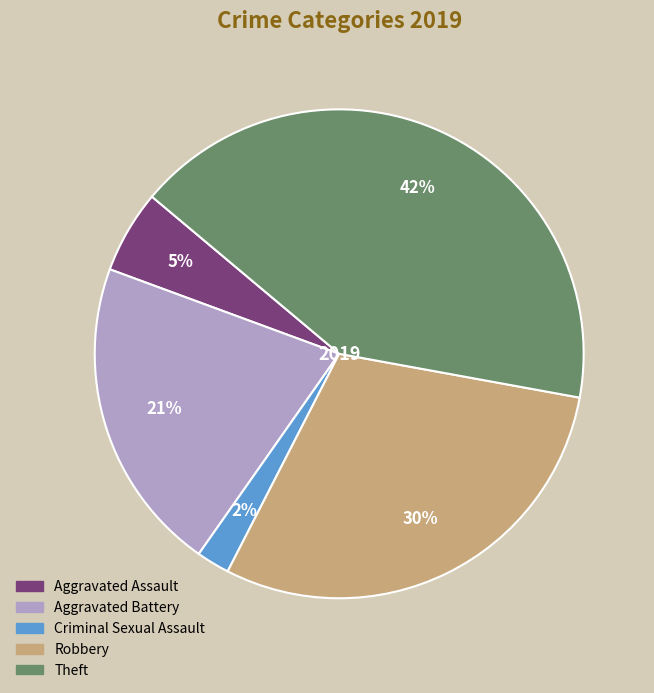

What percentage is the Criminal Sexual Assault slice, to the nearest percent?

2%